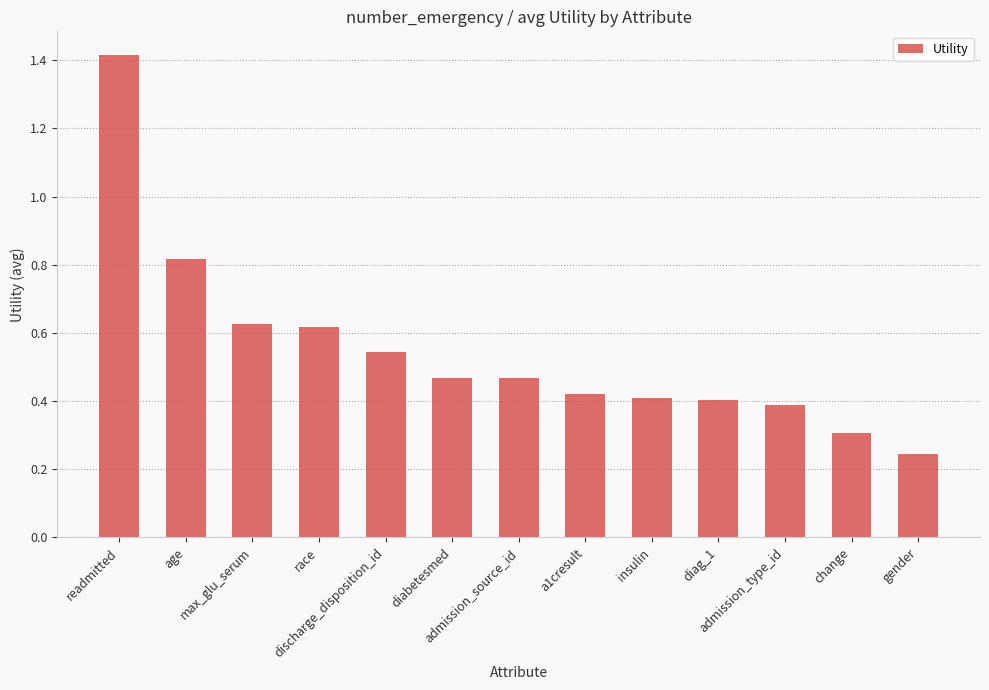

What is the change in value from discharge_disposition_id to diabetesmed?

-0.1